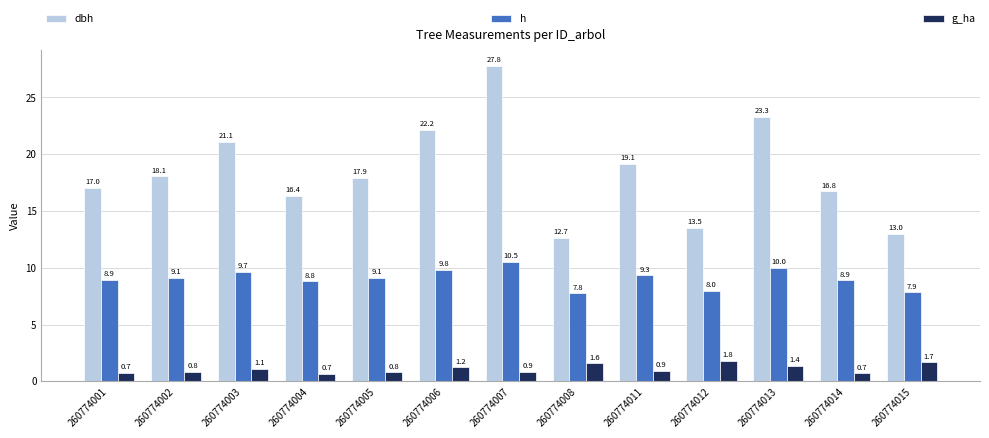

How many bars are there in total?

39